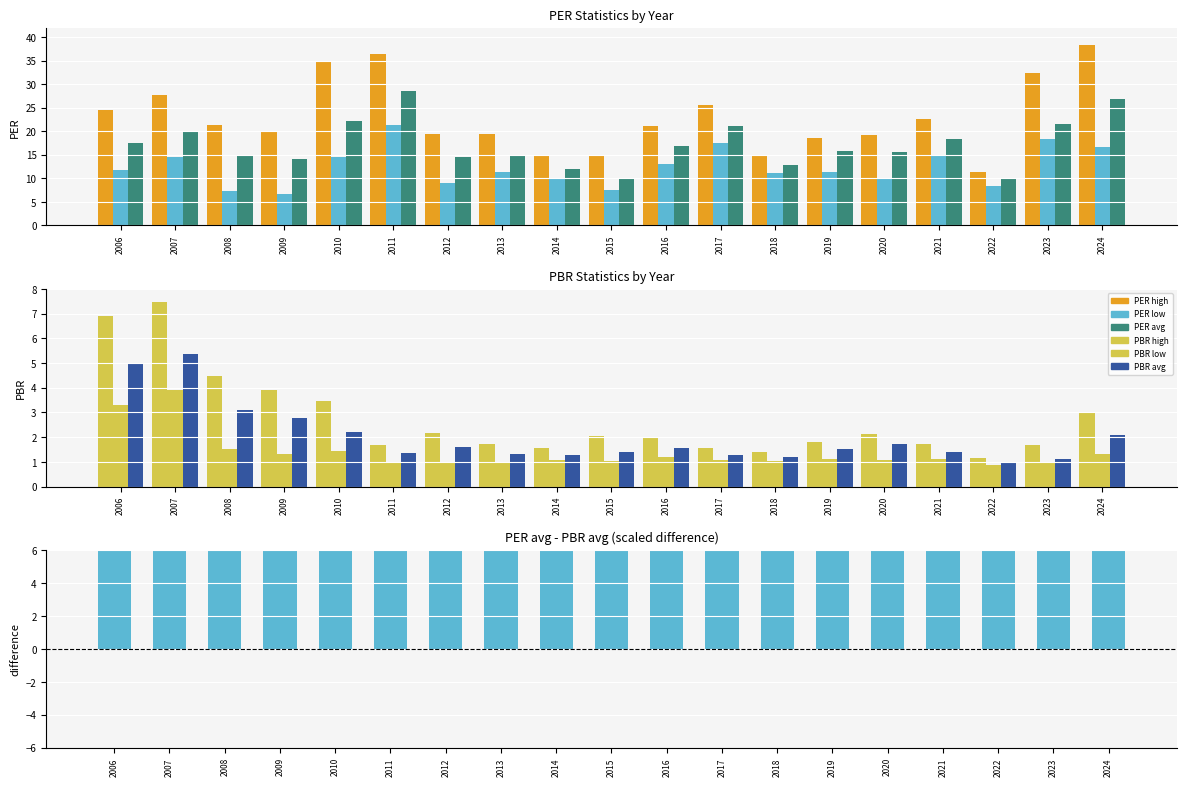

How many categories are shown in the chart?

19